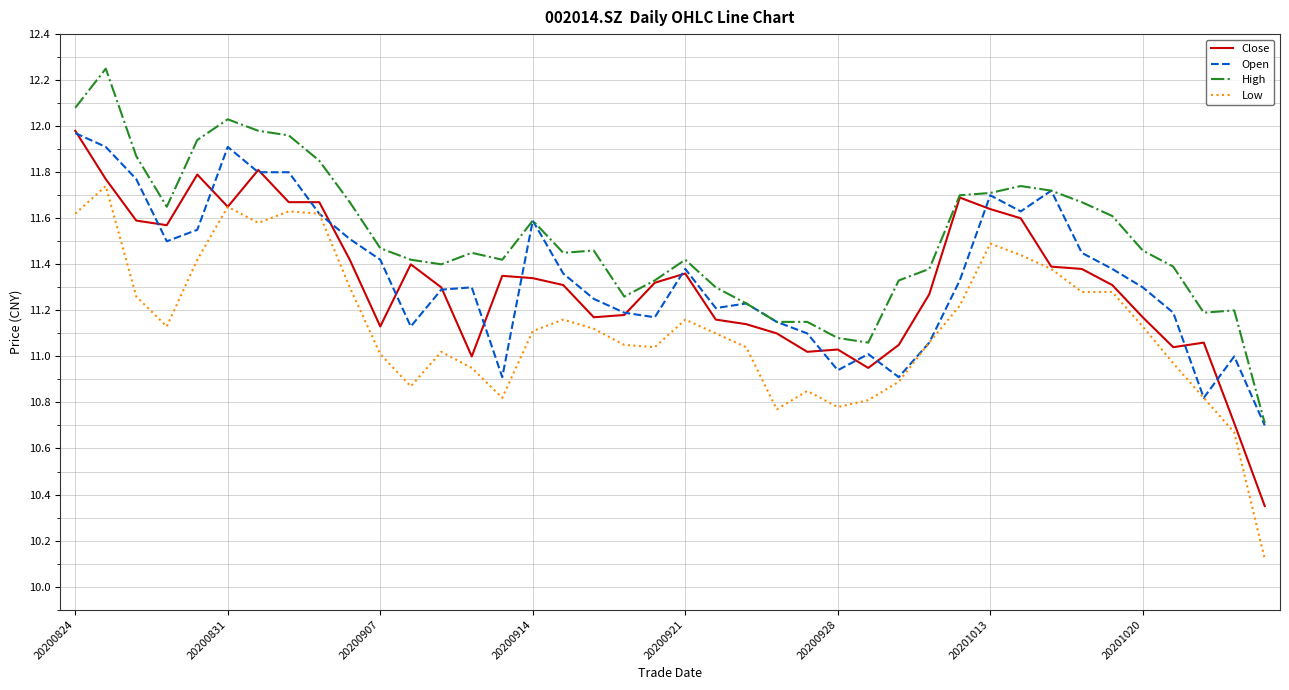

True or false: High and Low intersect in this chart.

False